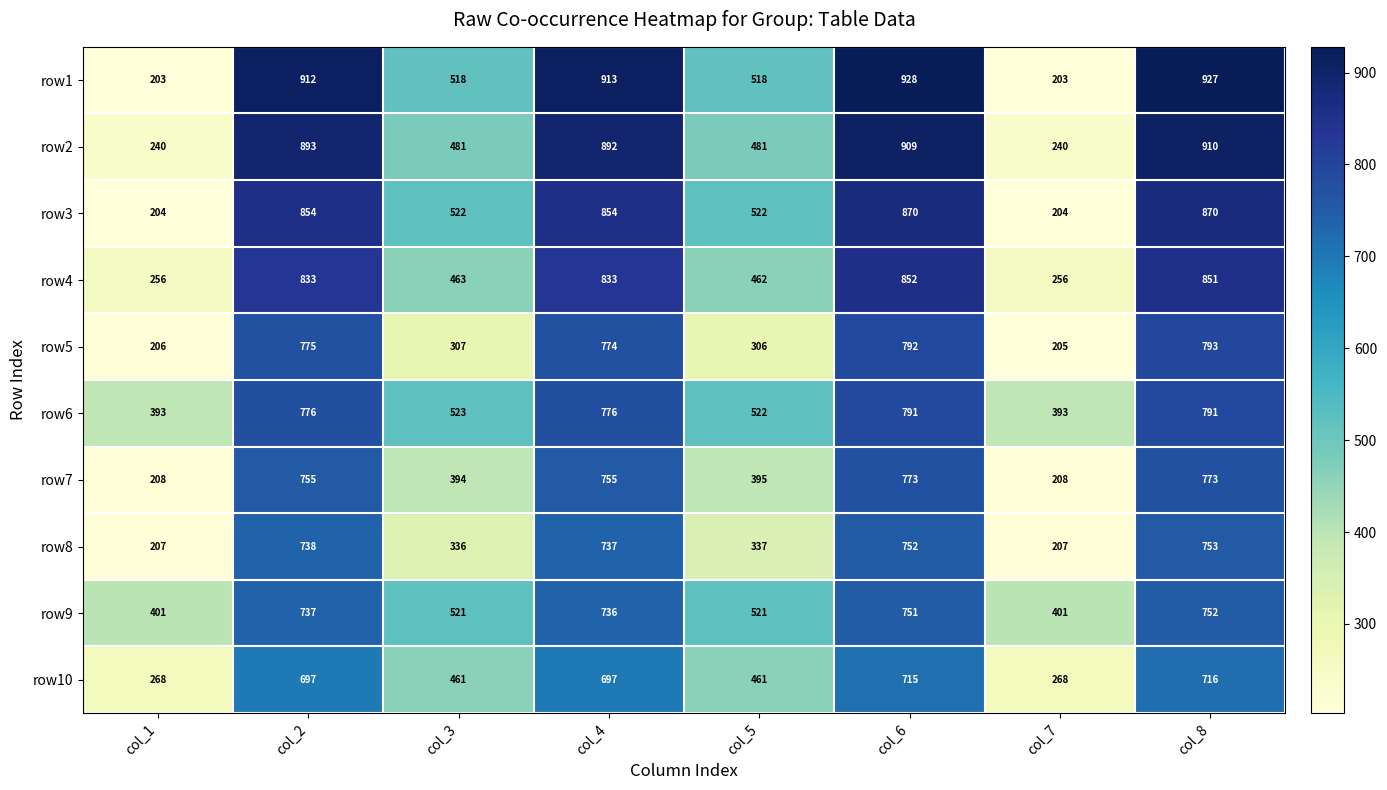

List the series in order of their peak value, lowest first.

row10, row9, row8, row7, row6, row5, row4, row3, row2, row1